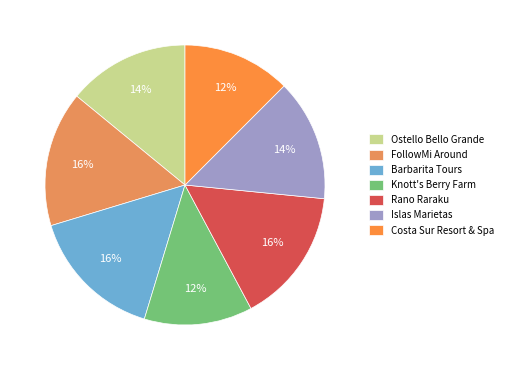

True or false: Rano Raraku accounts for 16% of the total.

True